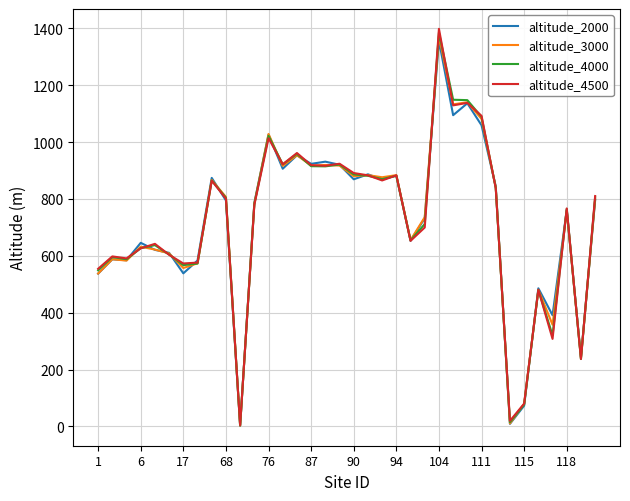

What is the maximum value shown in the chart?

1398.0